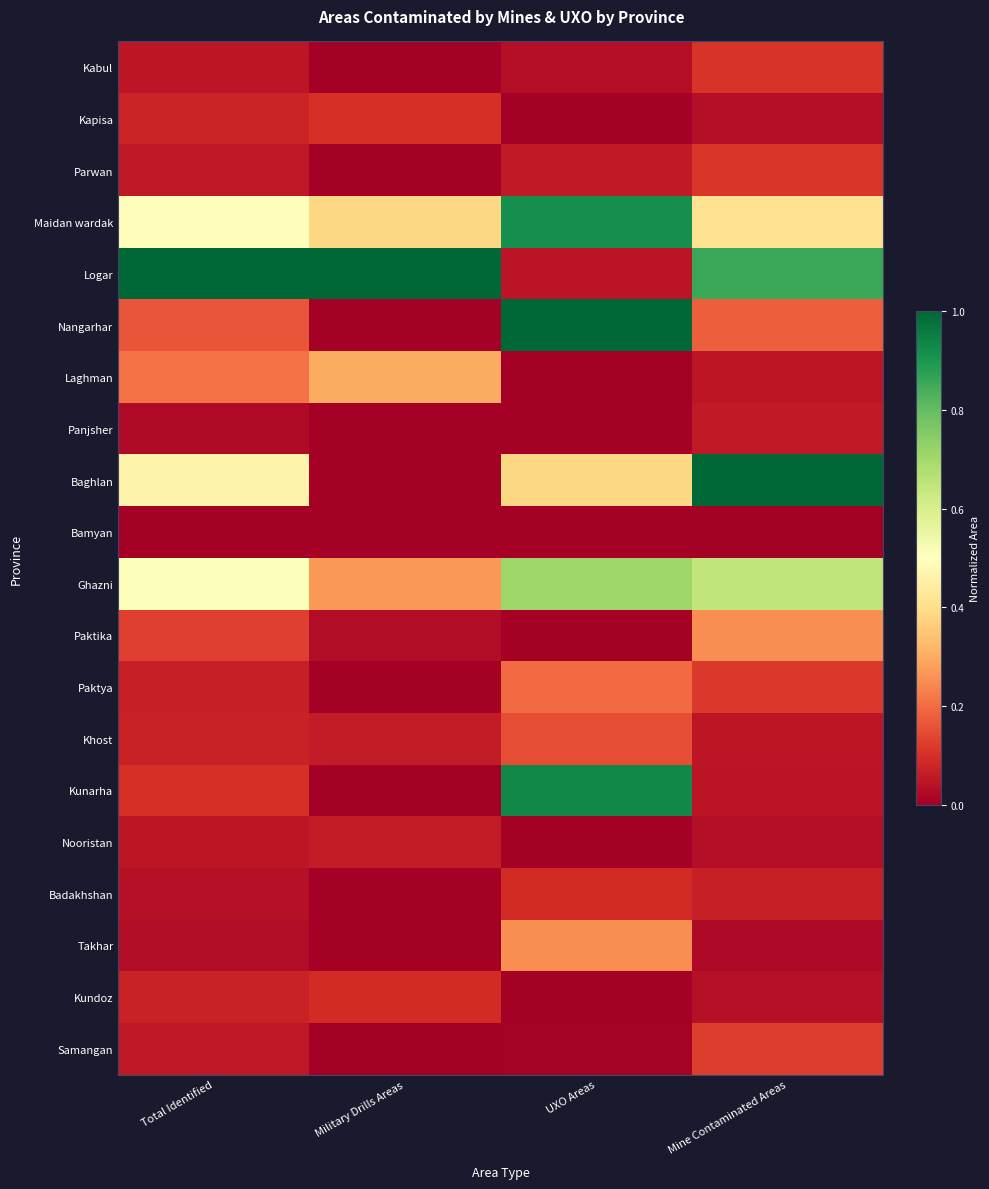

What is the difference between the highest and lowest values at UXO Areas?

1.0